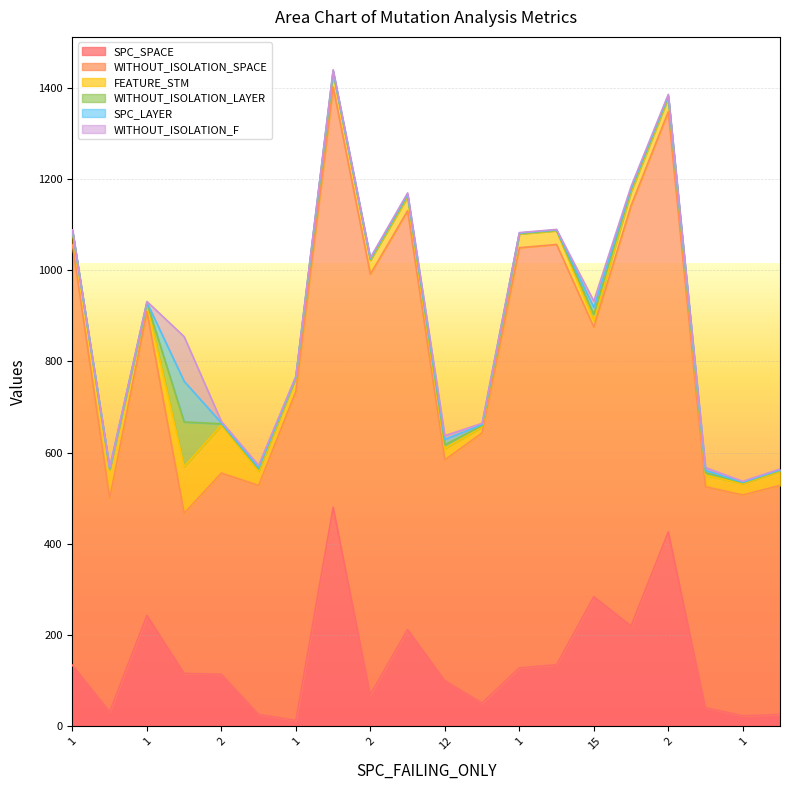

Where do SPC_LAYER and WITHOUT_ISOLATION_F first cross each other?

12 and 2